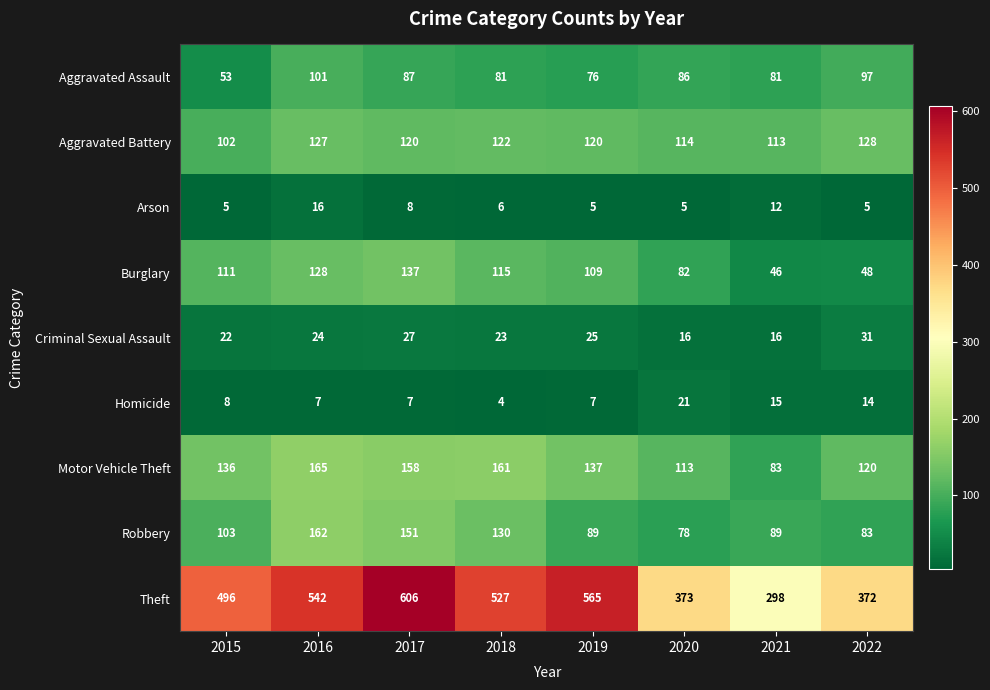

What is the smallest value displayed?

4